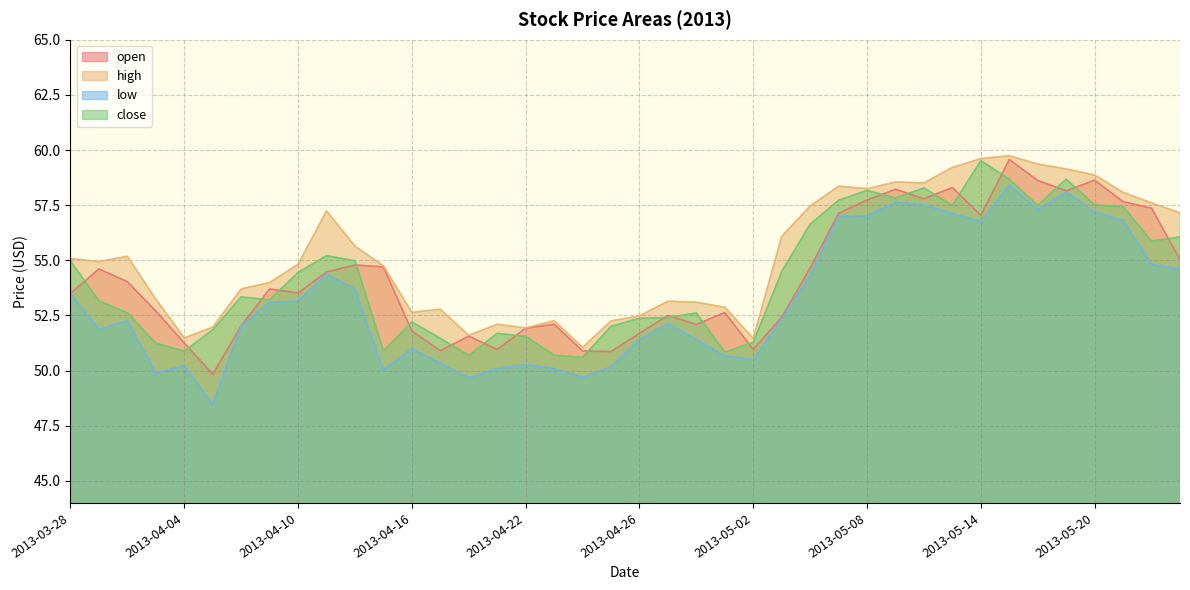

True or false: low and close intersect in this chart.

False